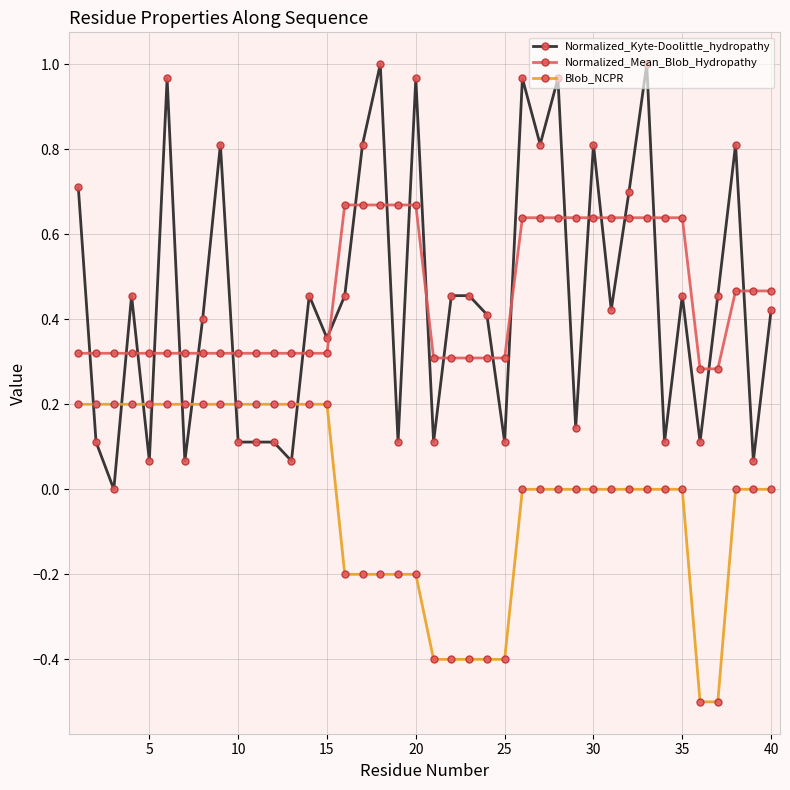

What is the minimum value shown in the chart?

-0.5